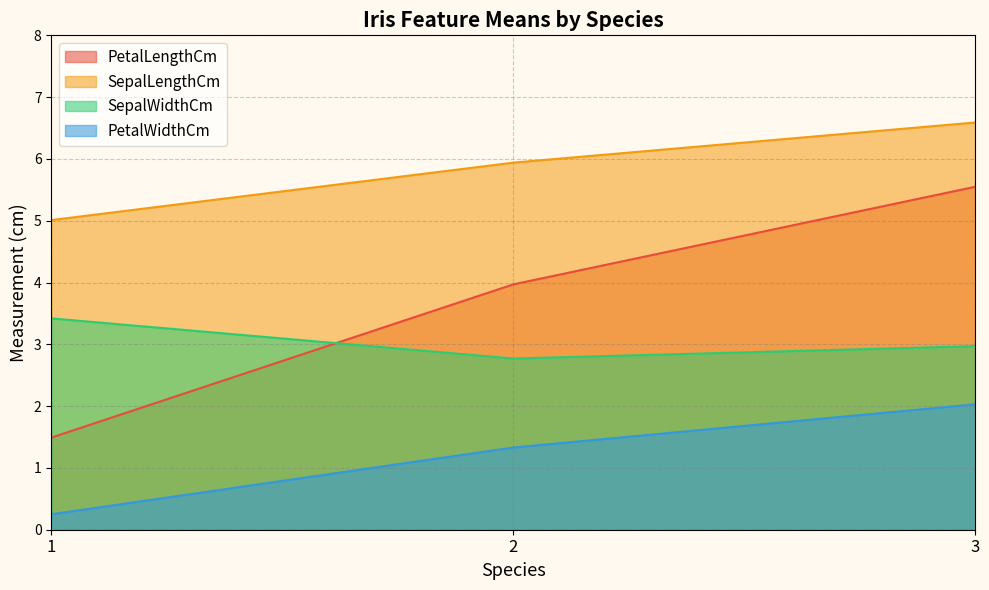

The PetalWidthCm series shows 2.9 at 3. True or false?

False